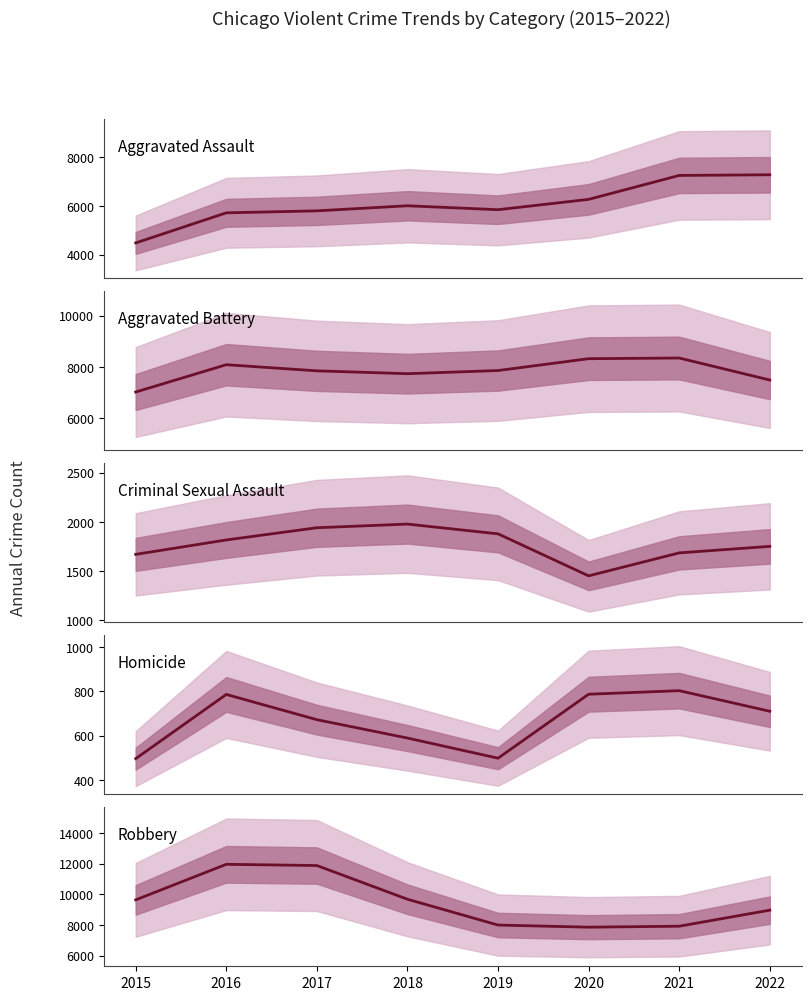

True or false: Aggravated Battery and Aggravated Assault cross at least once.

False